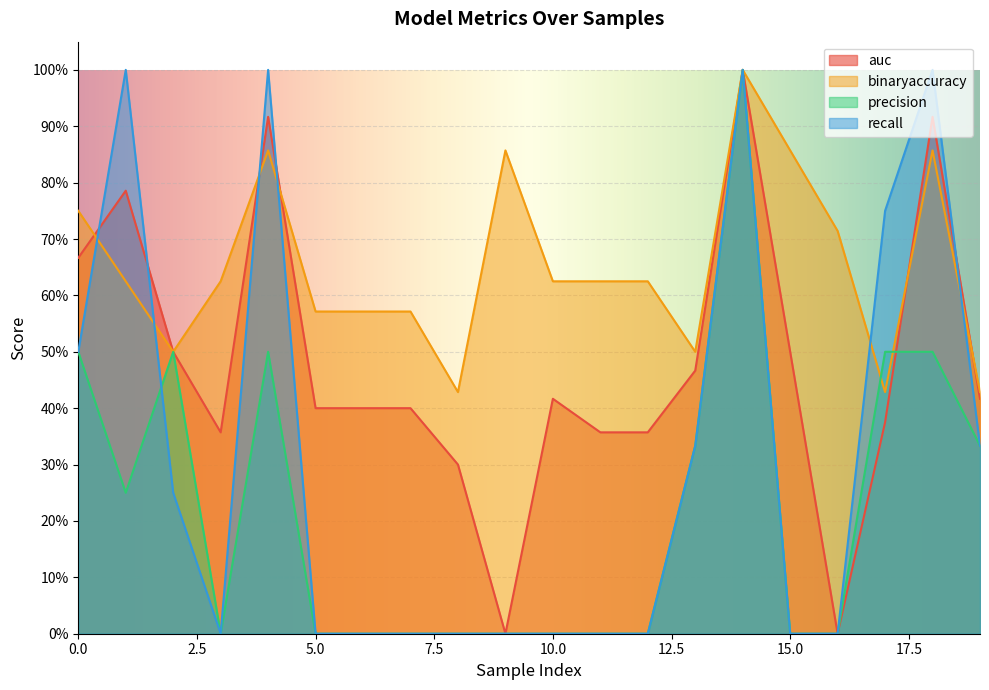

List the labels in order of auc value, largest first.

14, 4, 18, 1, 0, 2, 15, 13, 19, 10, 5, 6, 7, 17, 3, 11, 12, 8, 9, 16